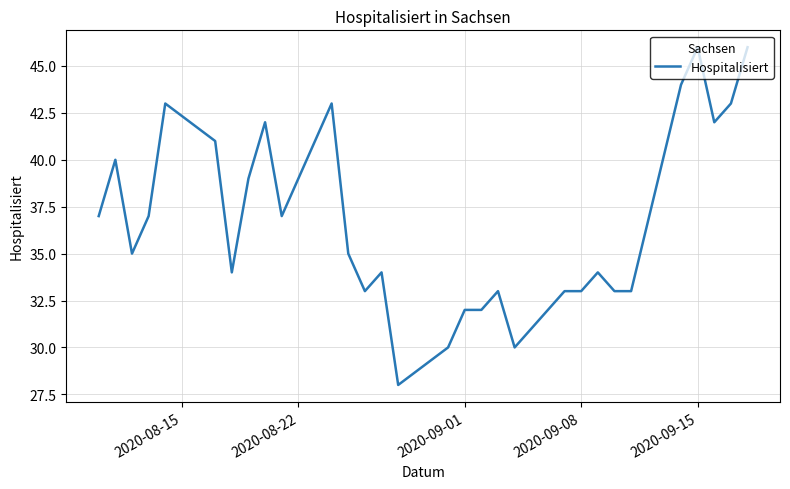

What is the difference between the maximum and minimum values?

18